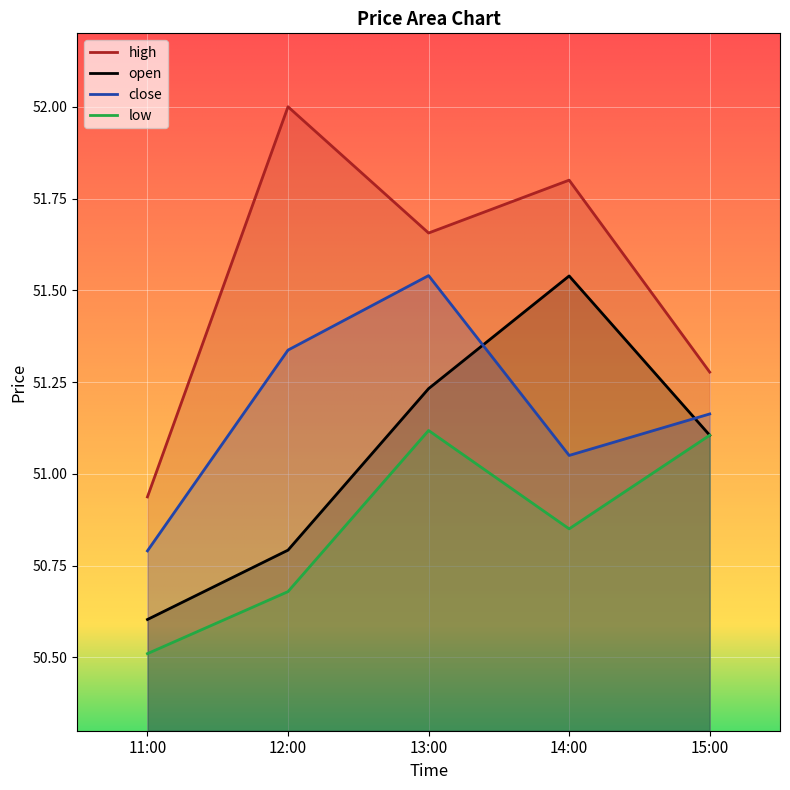

Reading left to right, extract all data points from this chart.

high: 11:00=50.9	12:00=52.0	13:00=51.7	14:00=51.8	15:00=51.3
open: 11:00=50.6	12:00=50.8	13:00=51.2	14:00=51.5	15:00=51.1
close: 11:00=50.8	12:00=51.3	13:00=51.5	14:00=51.0	15:00=51.2
low: 11:00=50.5	12:00=50.7	13:00=51.1	14:00=50.9	15:00=51.1